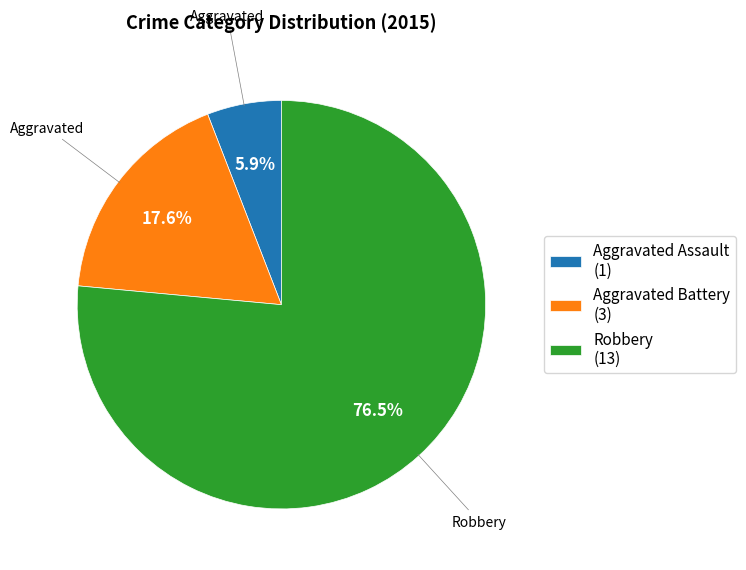

Which slice is the largest?

Robbery